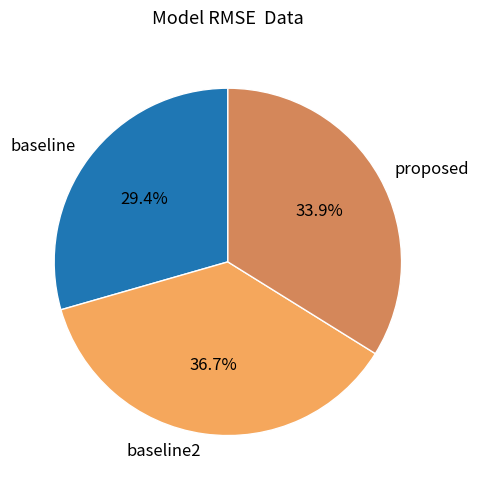

Rank the categories by value from lowest to highest.

baseline, proposed, baseline2